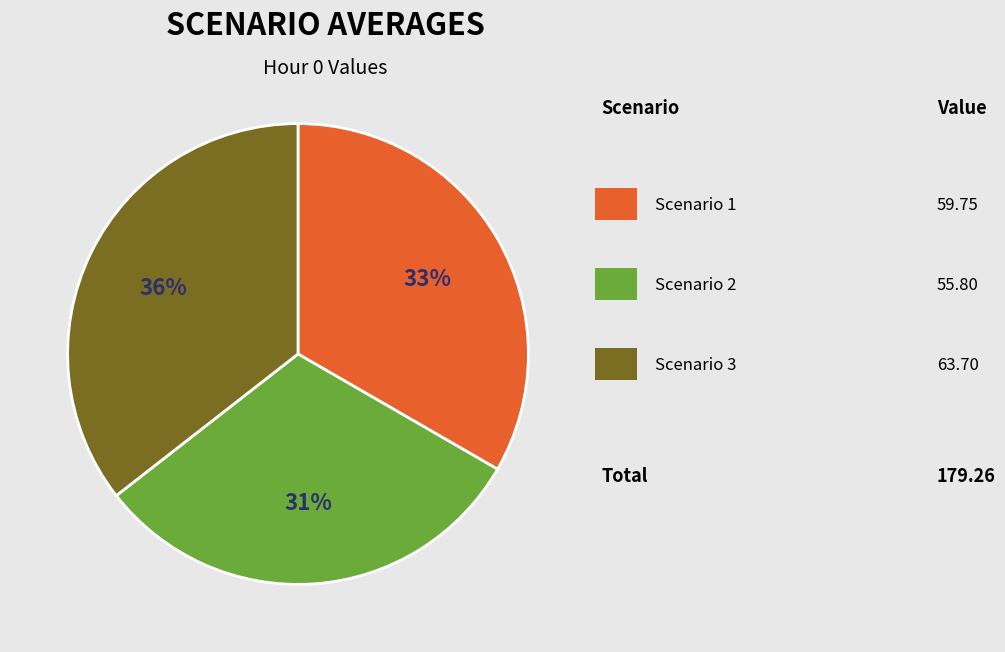

Is there any slice that represents more than half of the pie?

No